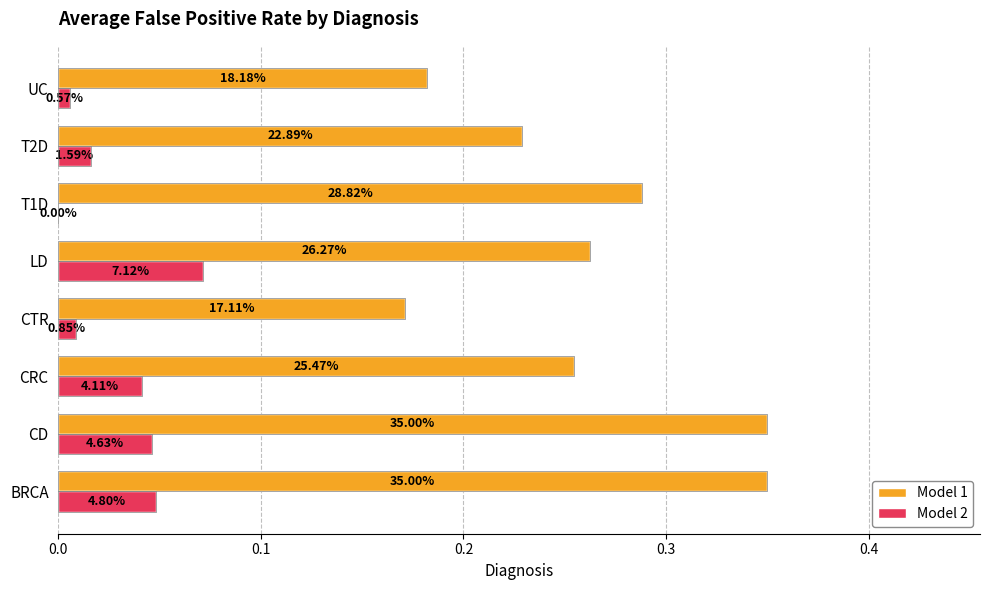

What are all the series names shown in the legend?

Model 1, Model 2